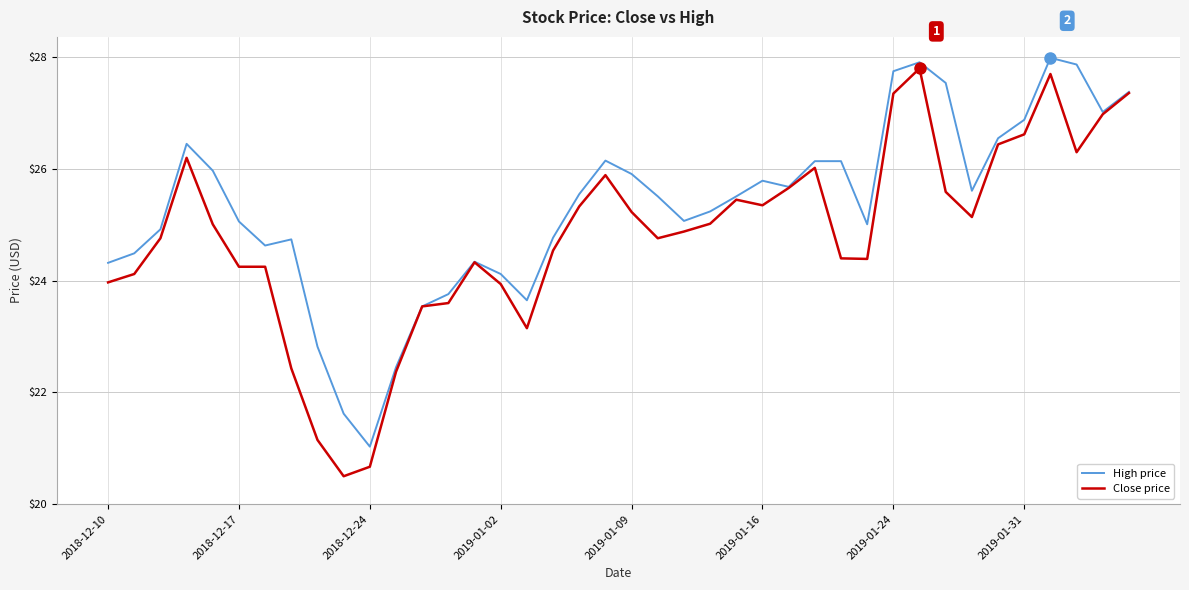

What is the minimum value shown in the chart?

20.5